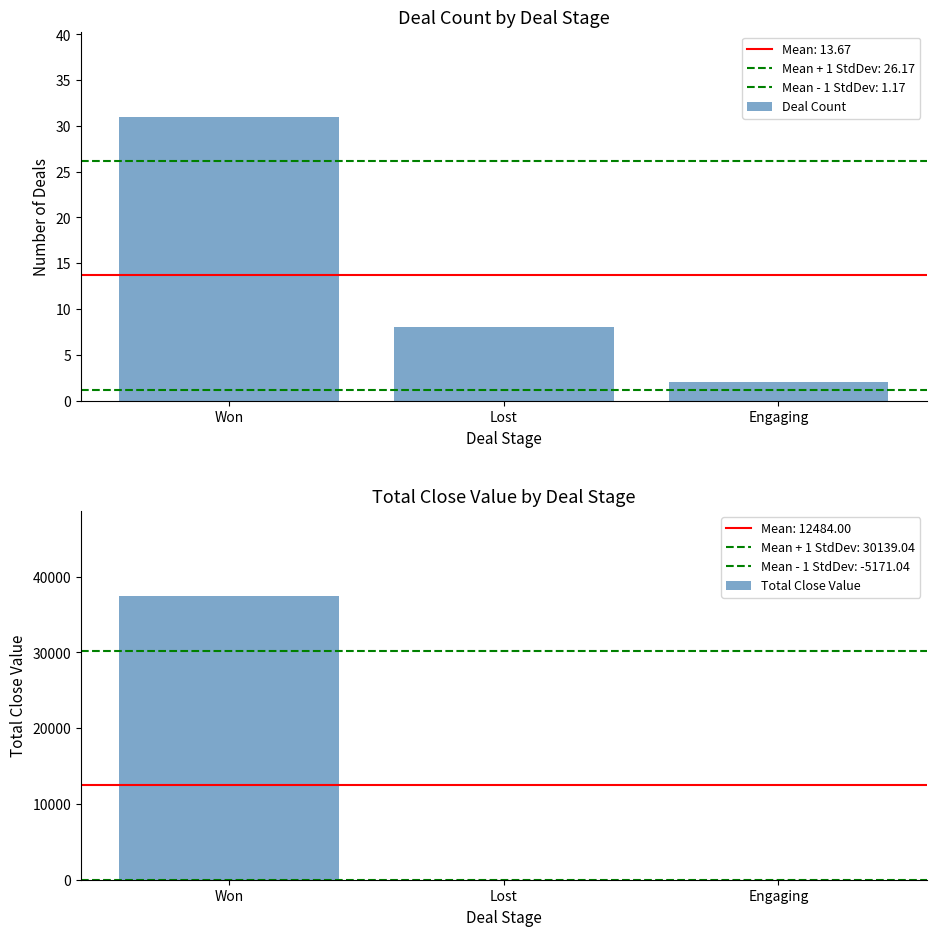

The value of Total Close Value at Lost is 0. True or false?

True